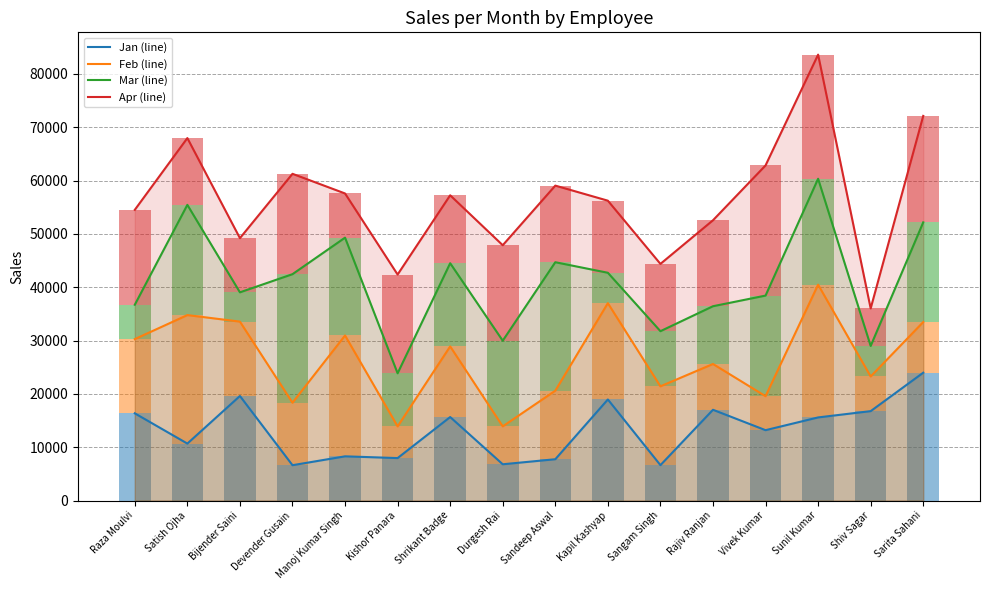

How many groups of bars are there?

16